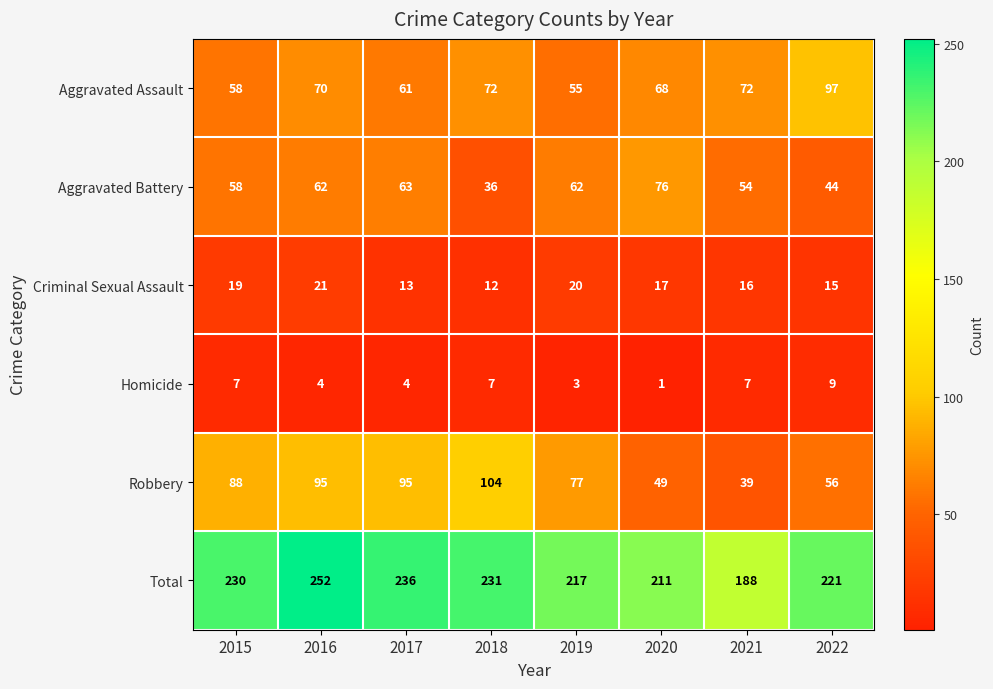

At which category is the sum across all series the highest?

2016